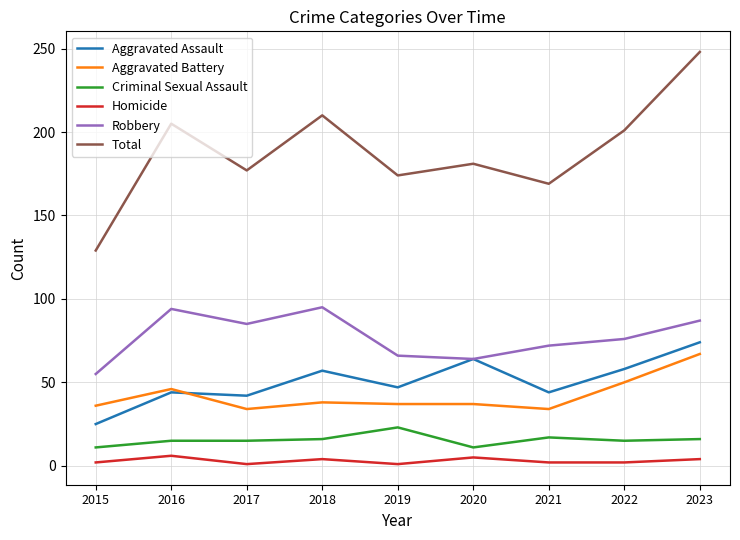

The value of Total at 2016 is 205. True or false?

True